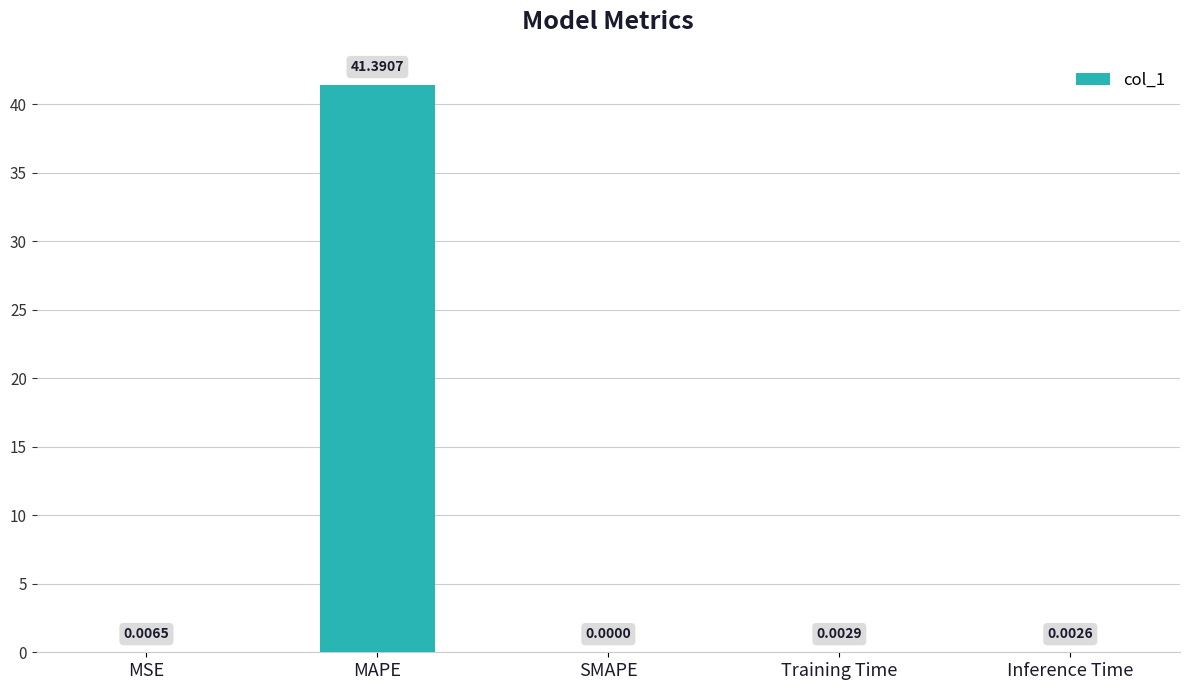

Which has a higher value, MSE or MAPE?

MAPE